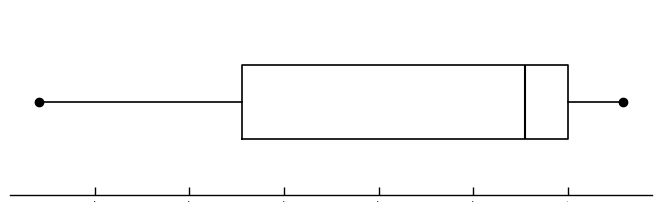

Read this box plot against the x-axis: the position of the median line, the range covered by the box, and the ends of both whiskers. The values are not printed on the chart, so give them approximately, as read against the axis.

median -5, box -34 to 0, whiskers -56 to 6